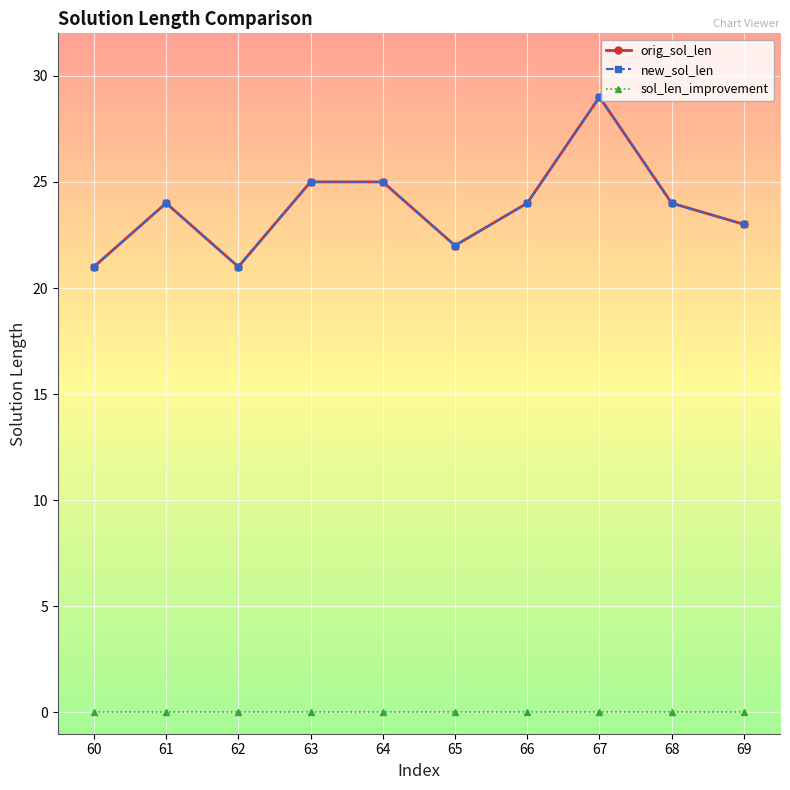

Is this an area chart (filled region under the line)?

No